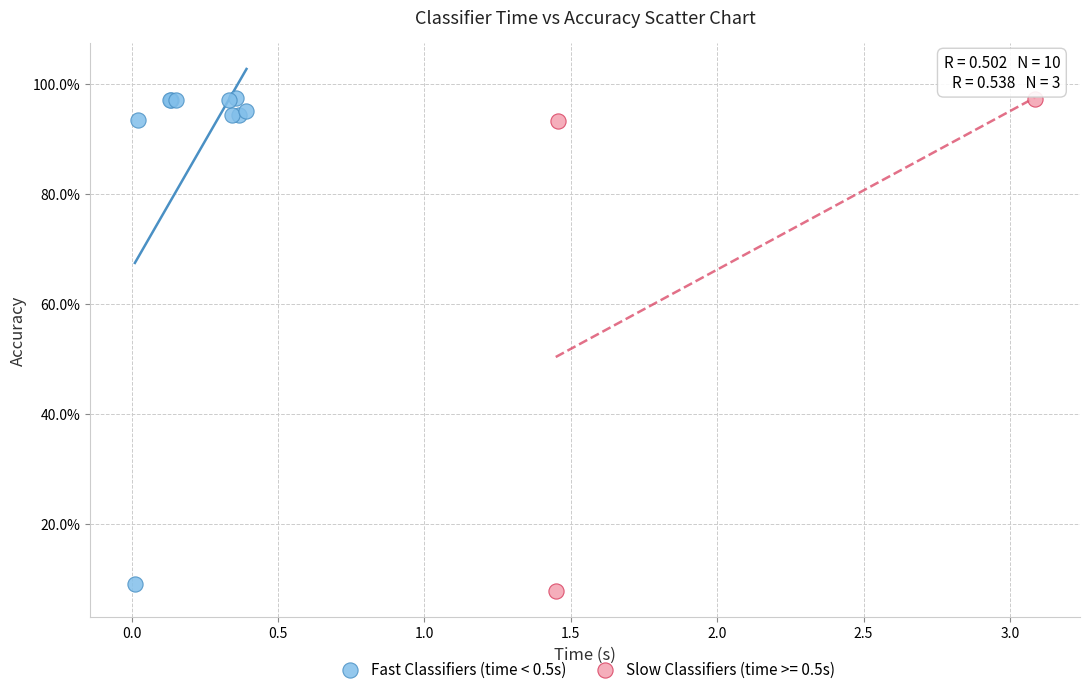

What are all the series names shown in the legend?

Fast Classifiers (time < 0.5s), Slow Classifiers (time >= 0.5s)